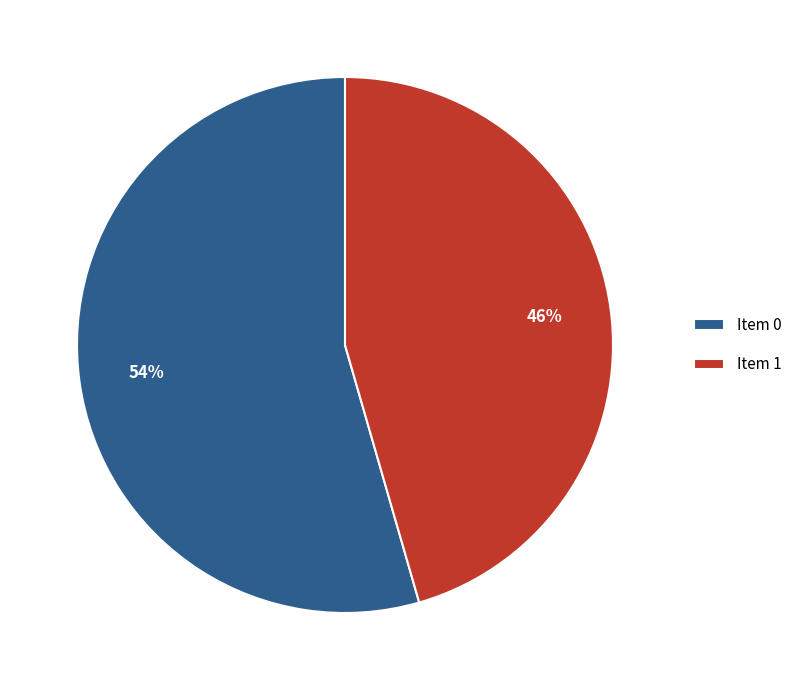

Is there any slice that represents more than half of the pie?

Yes